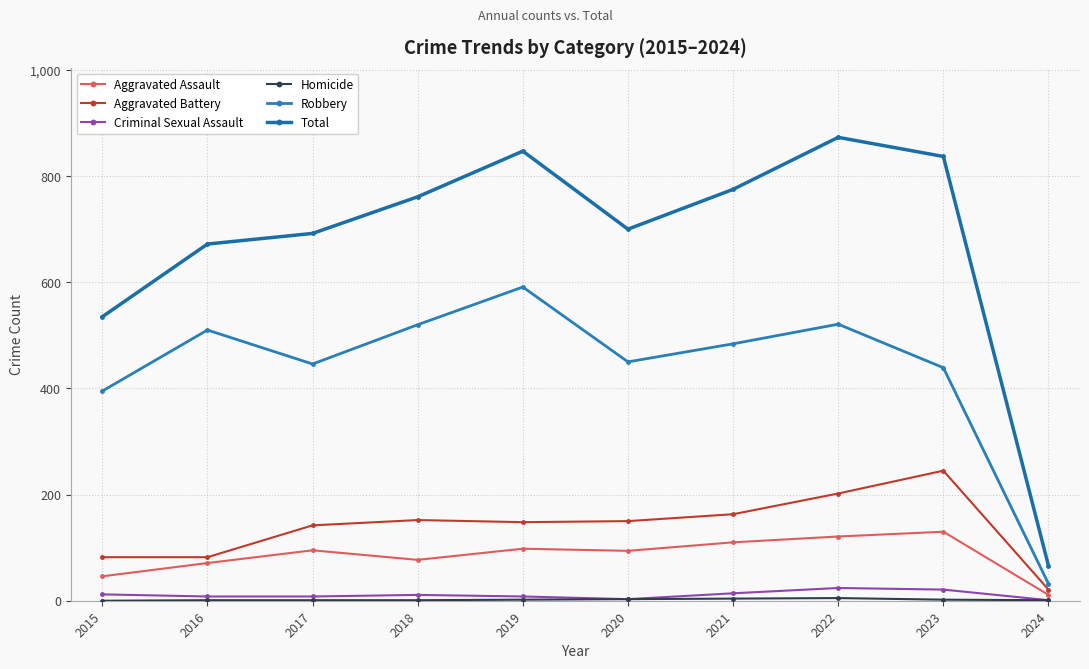

What is the difference between the maximum and second lowest values in the Aggravated Battery series?

163